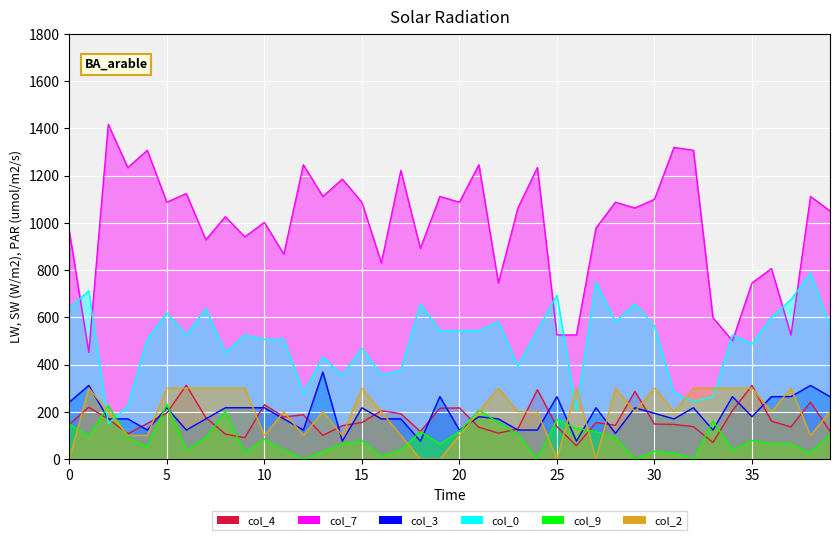

Which series has the largest total across all categories?

col_7